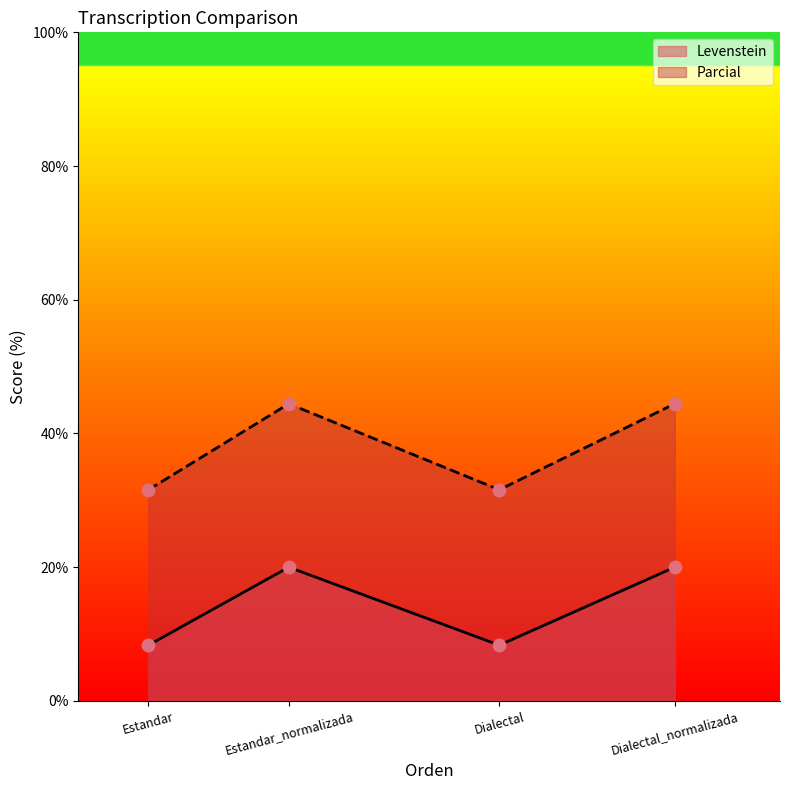

Which series has the widest spread of Y values?

Parcial